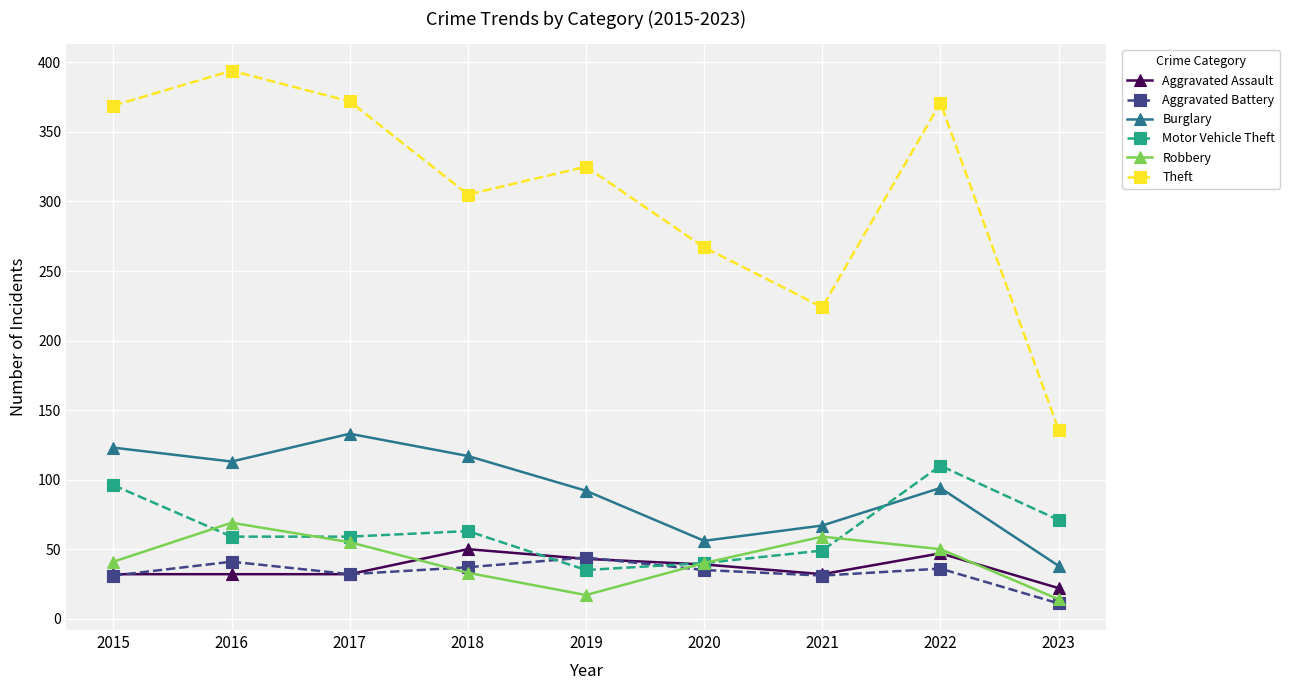

At which category does the chart reach its minimum across all series?

2023